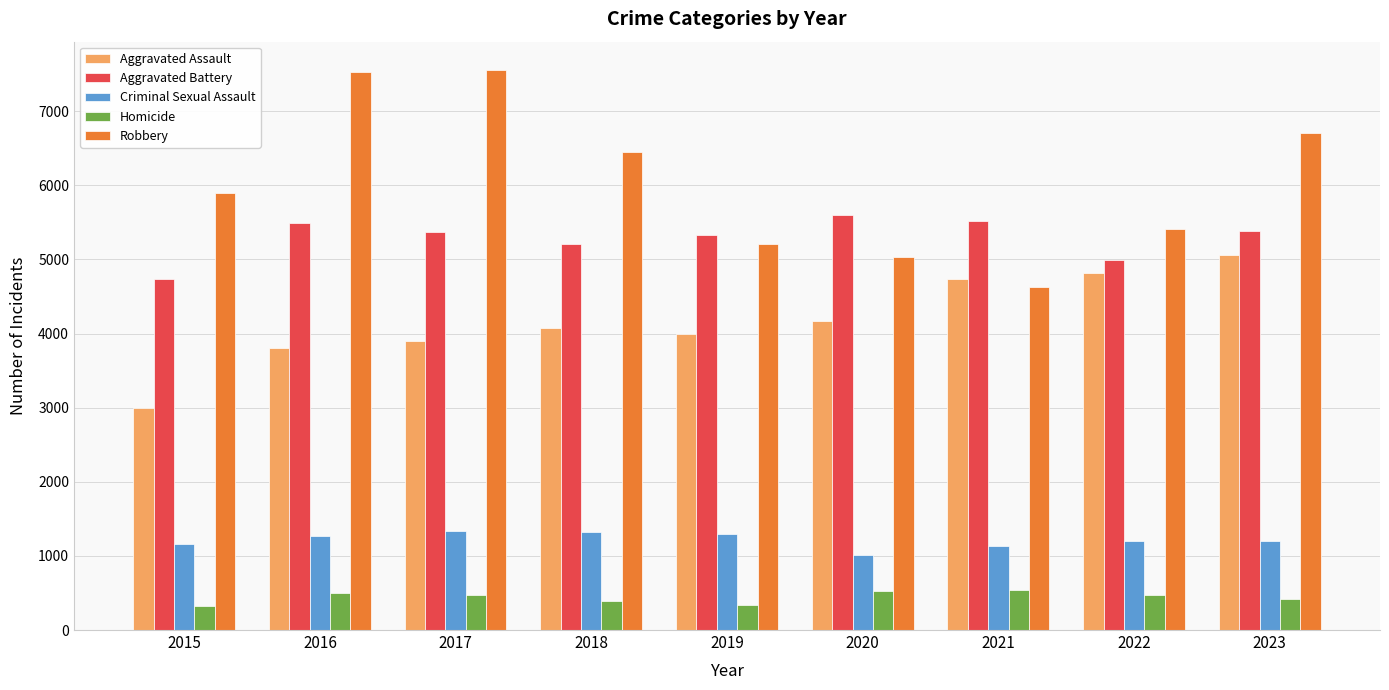

What is the value of the Aggravated Battery bar at the 8th from the left?

4989